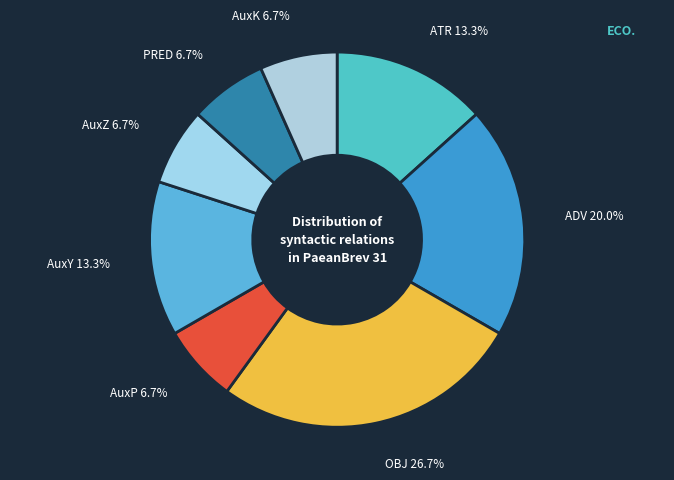

Is AuxP the majority of the pie?

No